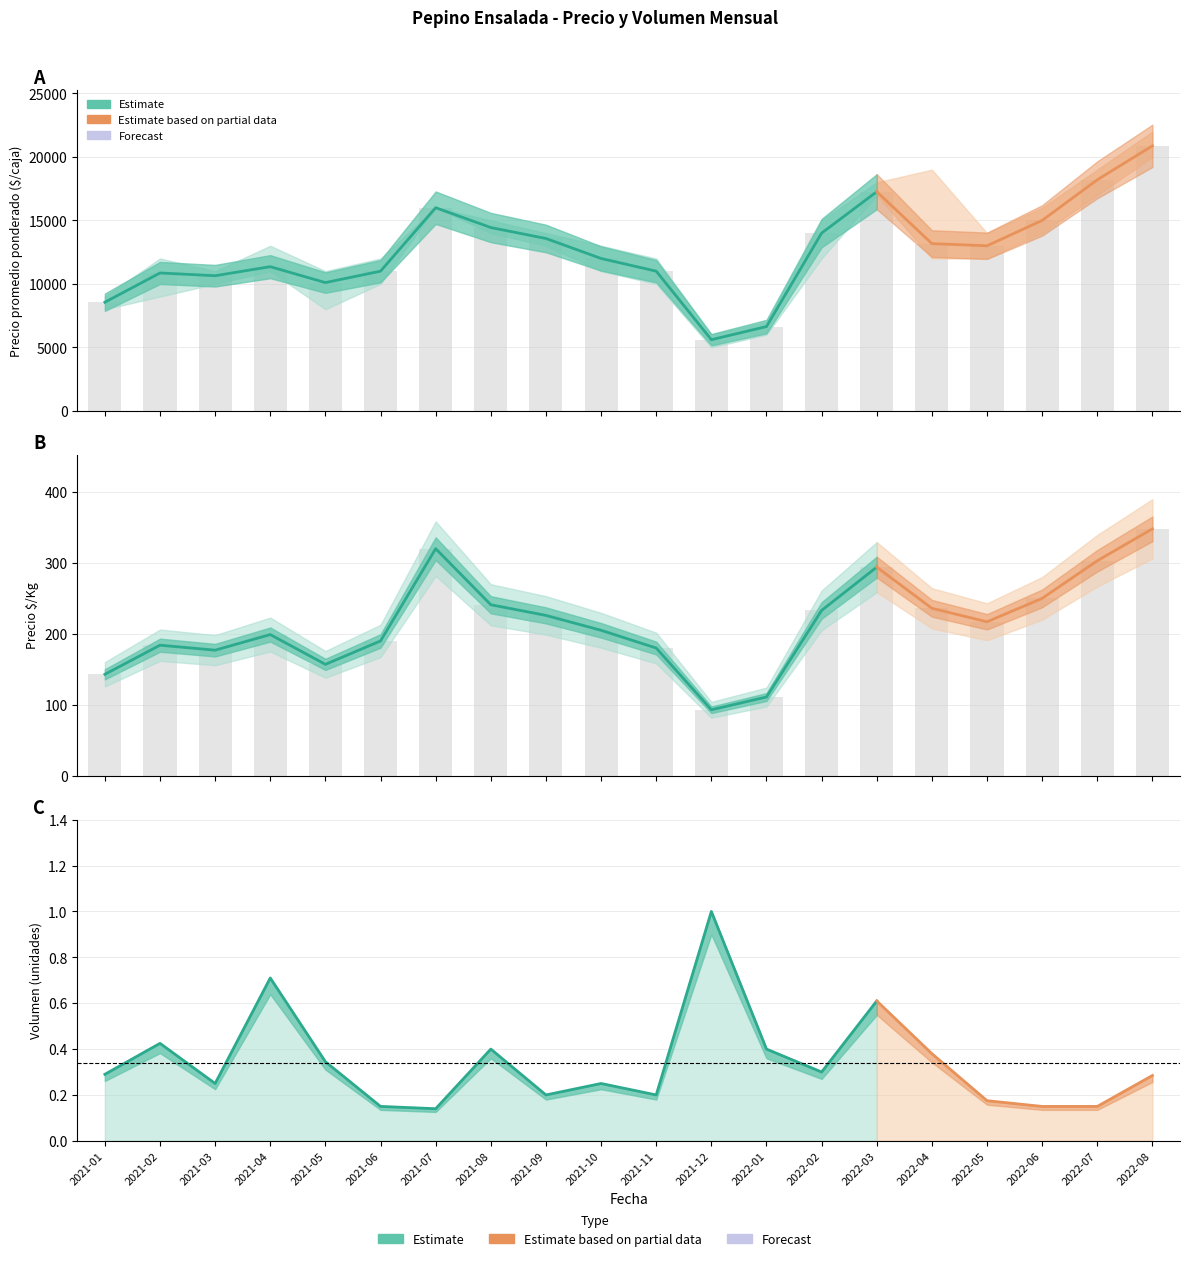

At which label does Precio $/Kg reach its peak?

2022-08